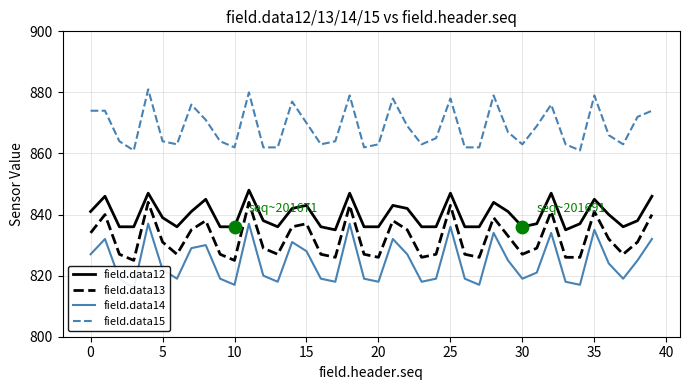

Which series contains the highest Y value?

field.data15